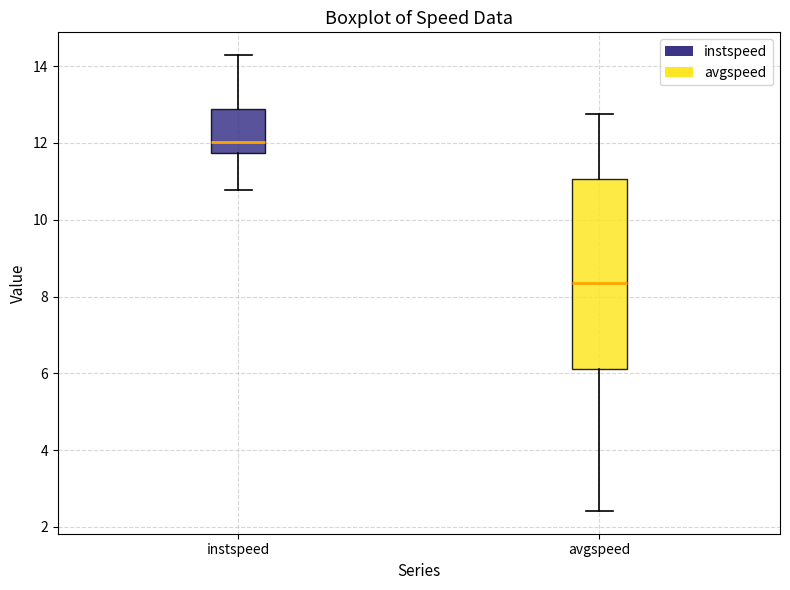

Which box has the lowest median line?

avgspeed